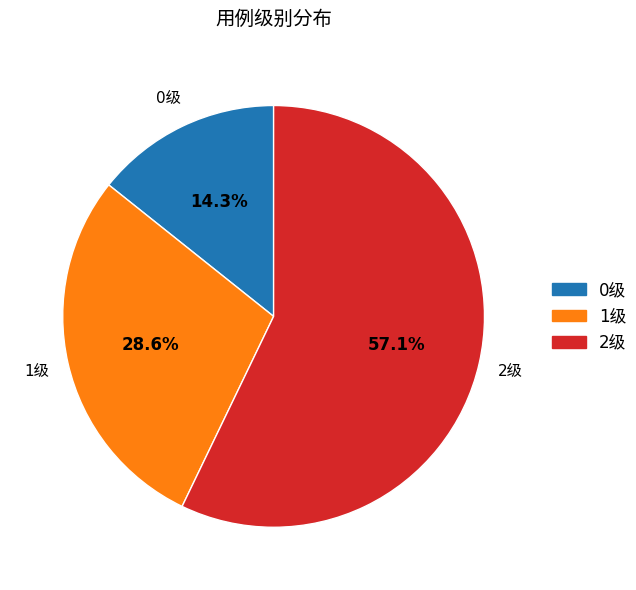

Does any single category account for the majority?

Yes